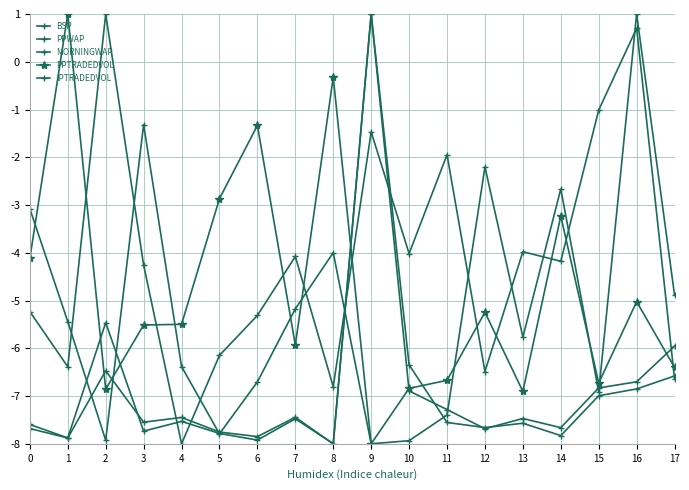

What is the value of the PPWAP point at the 2nd from the left?

-7.9